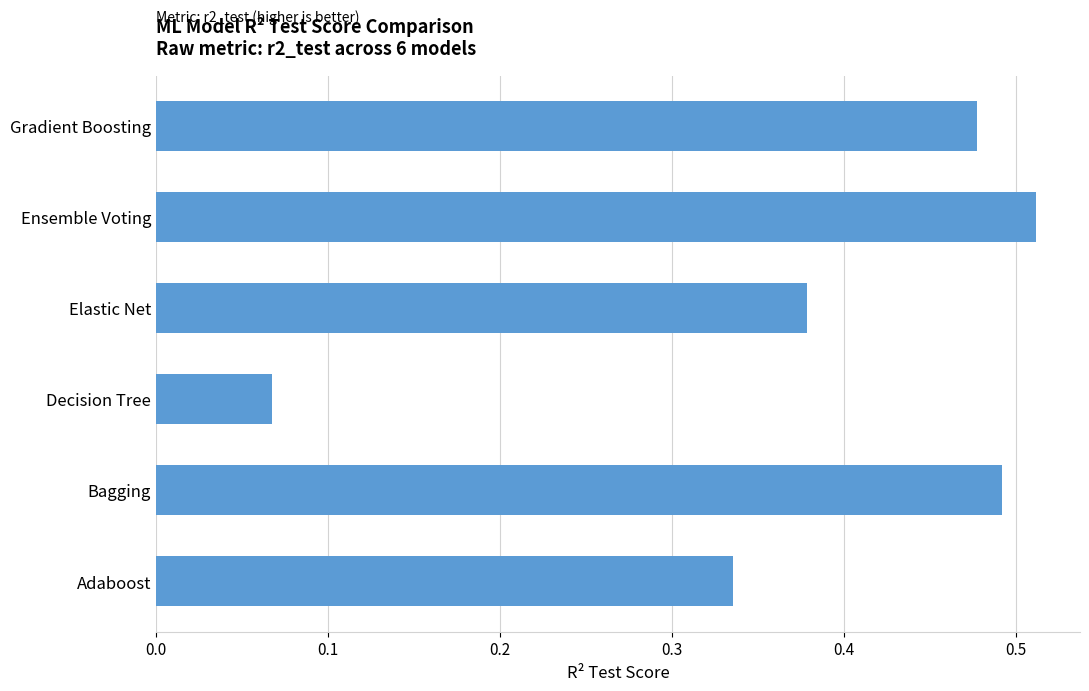

How many bars are there in total?

6